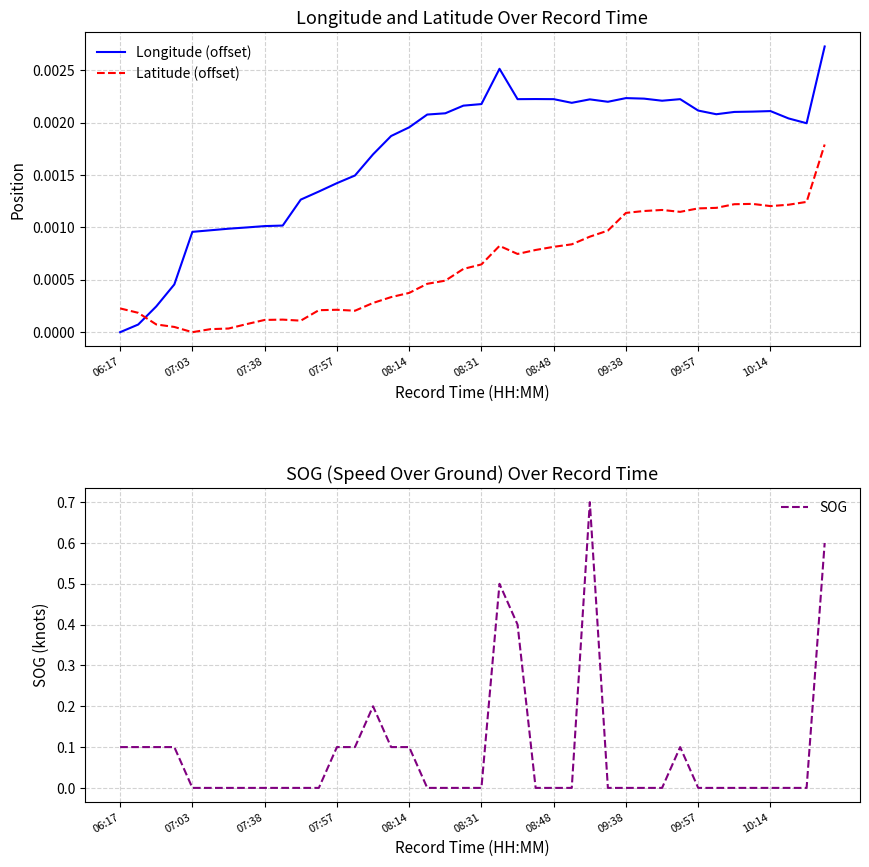

True or false: Latitude (offset) and Longitude (offset) cross at least once.

True